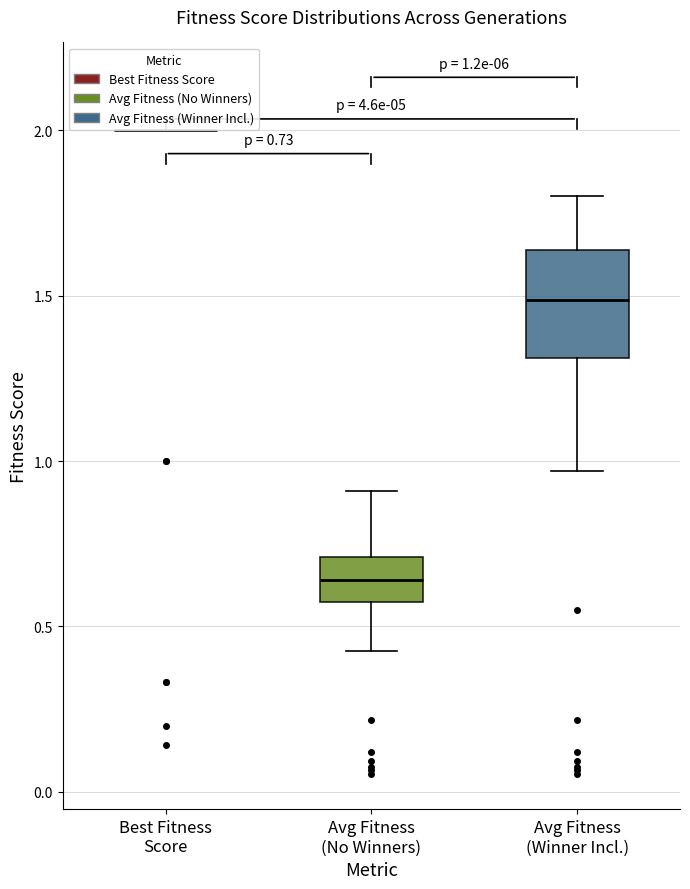

Comparing the boxes themselves (not the whiskers), which one is the tallest?

Avg Fitness (Winner Incl.)